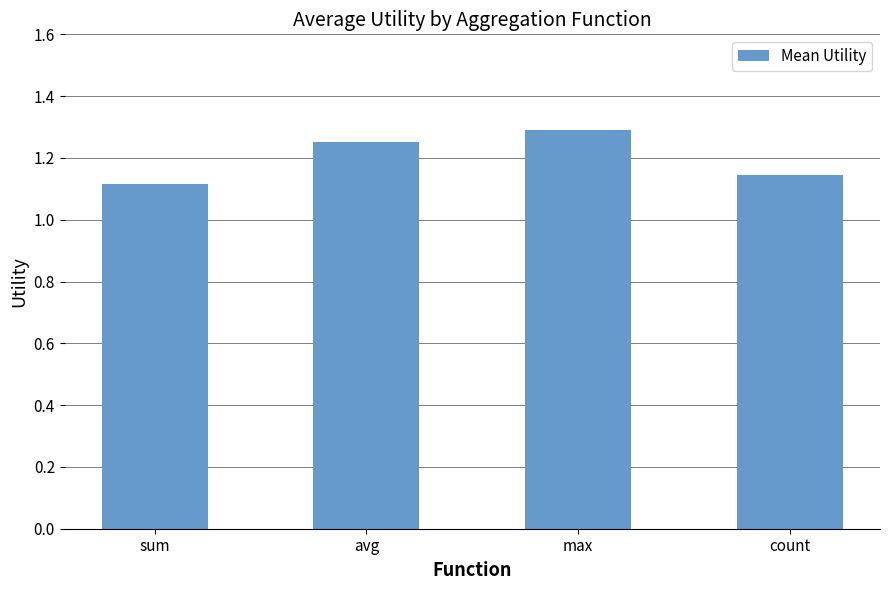

List the labels in order of value, largest first.

max, avg, count, sum